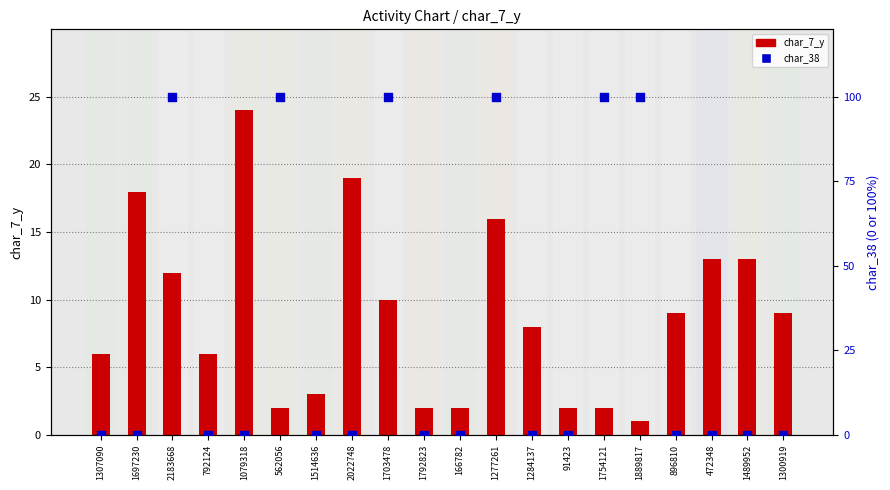

At how many categories does at least one series exceed 10?

11